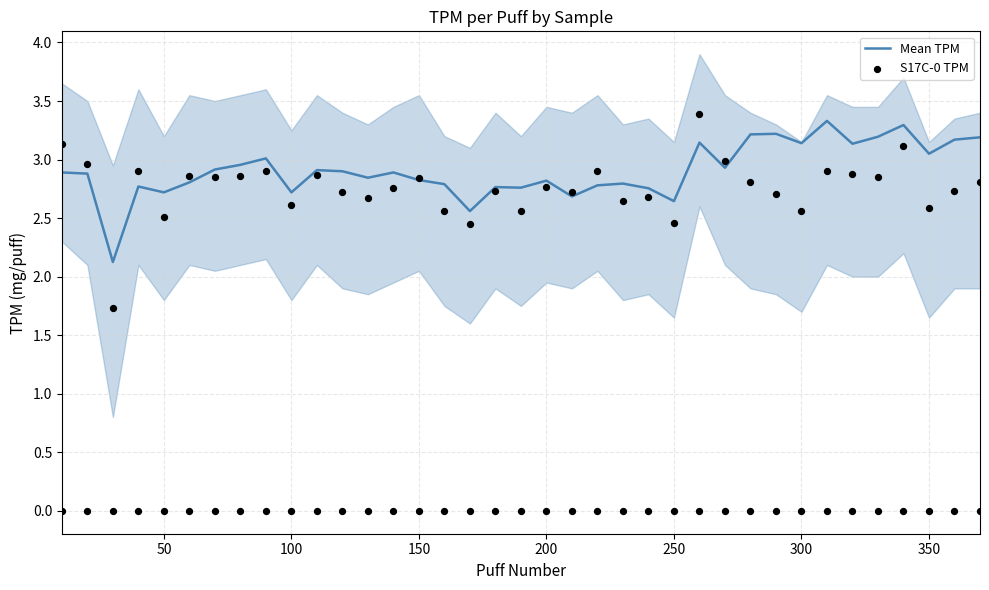

Which series contains the lowest Y value?

S17C-0 TPM